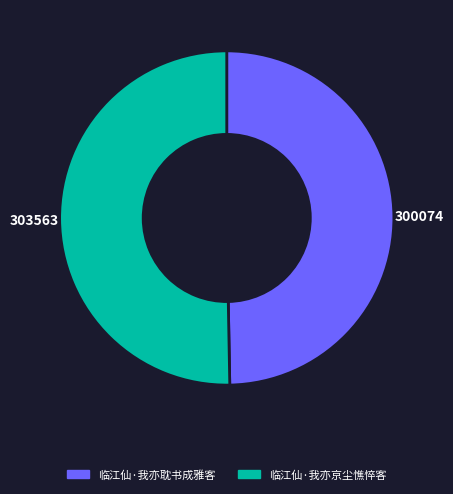

True or false: 临江仙·我亦京尘憔悴客 accounts for 50% of the total.

True